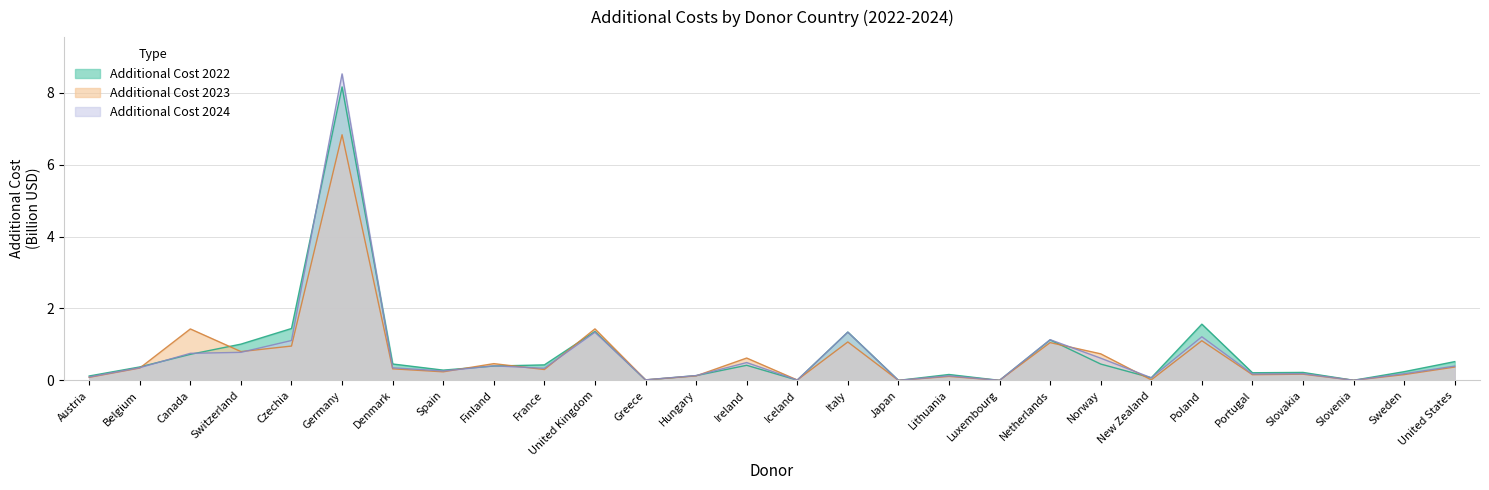

Read the Additional Cost 2023 value at United States.

0.4